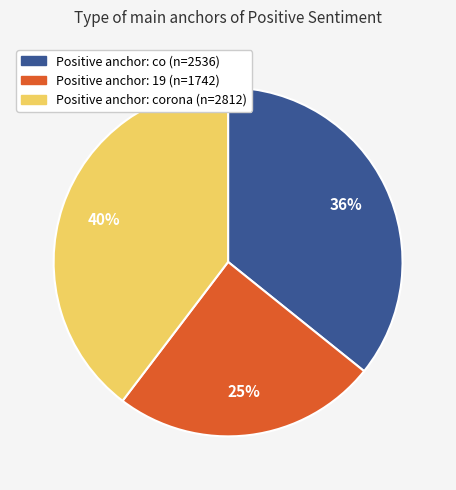

Is there a majority slice in this chart?

No